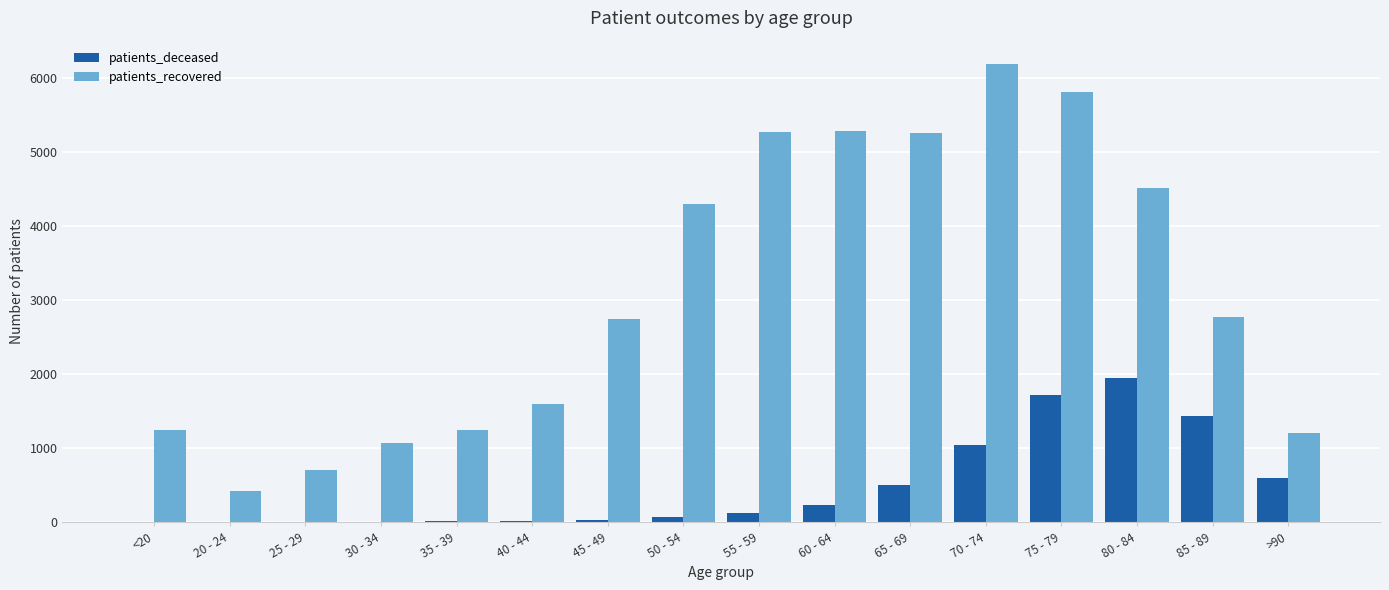

What is the maximum value for patients_recovered?

6200